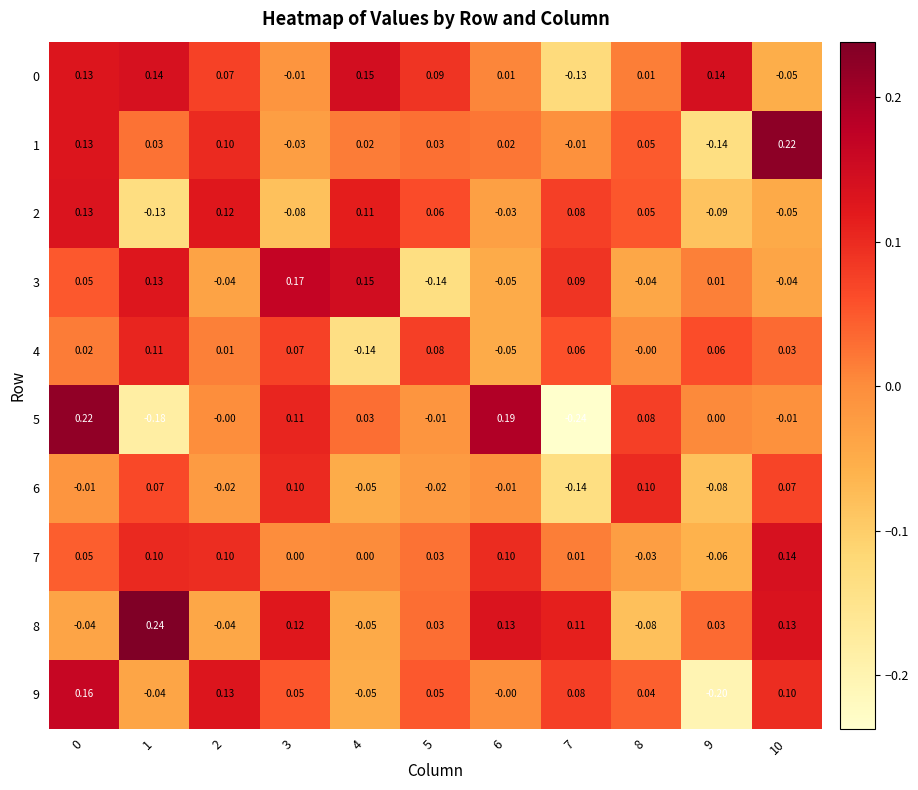

Is the value of 9 at 4 greater than the value of 1 at 3?

No